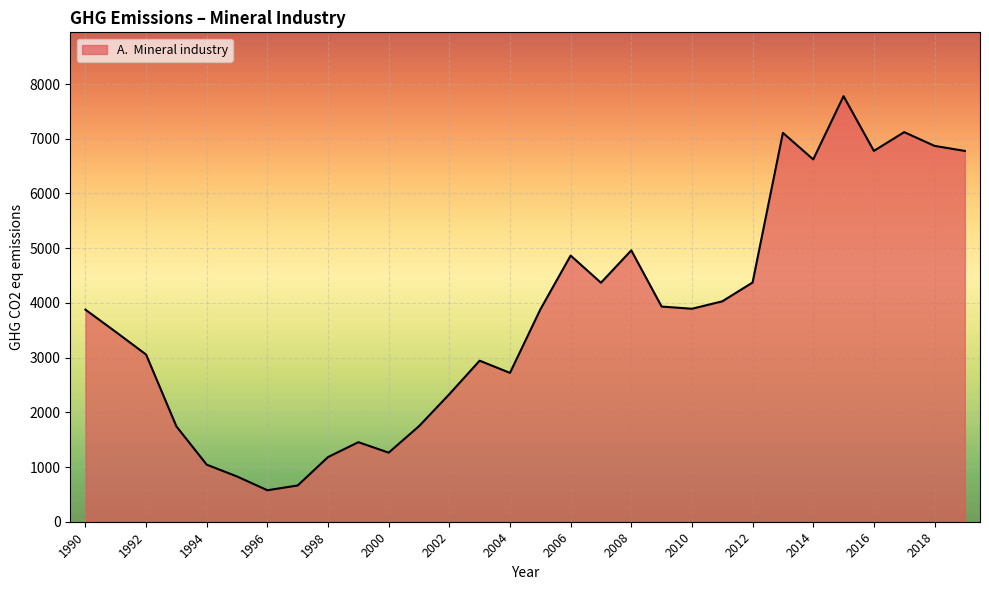

How many lines are shown in the chart?

1